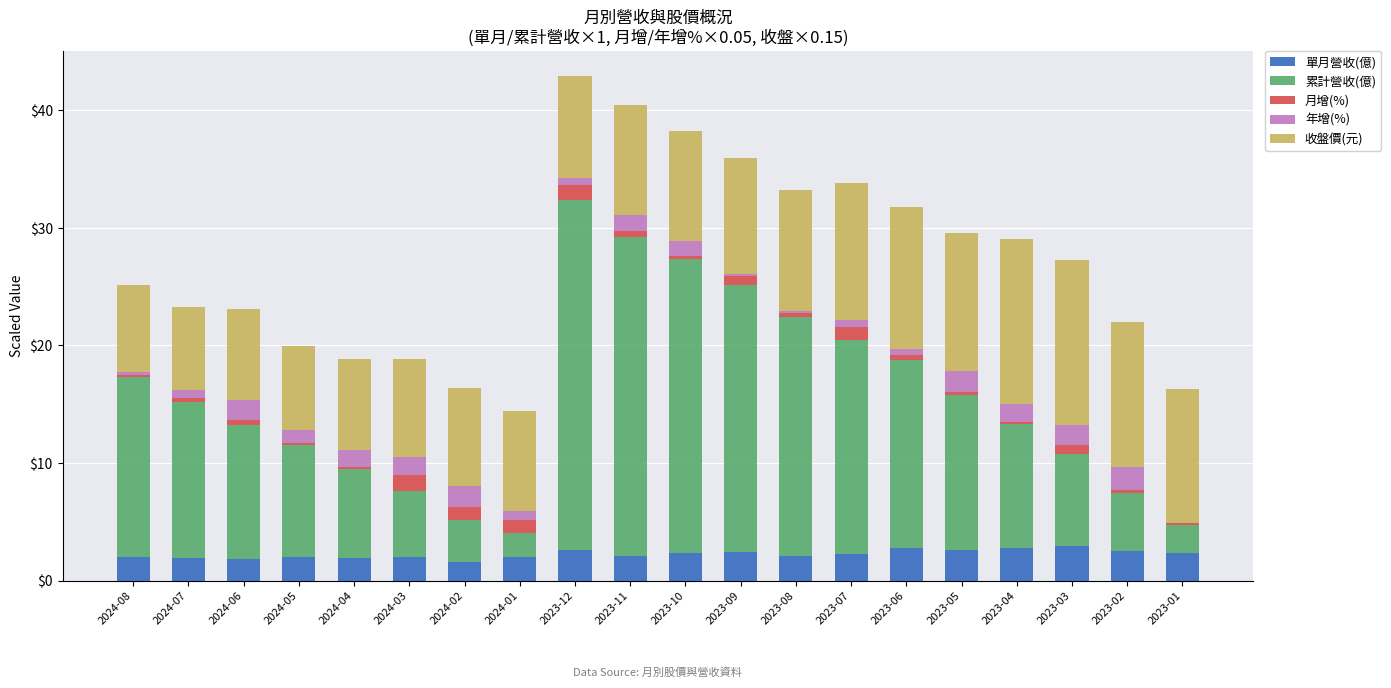

What are all the series names shown in the legend?

單月營收(億), 累計營收(億), 月增(%), 年增(%), 收盤價(元)